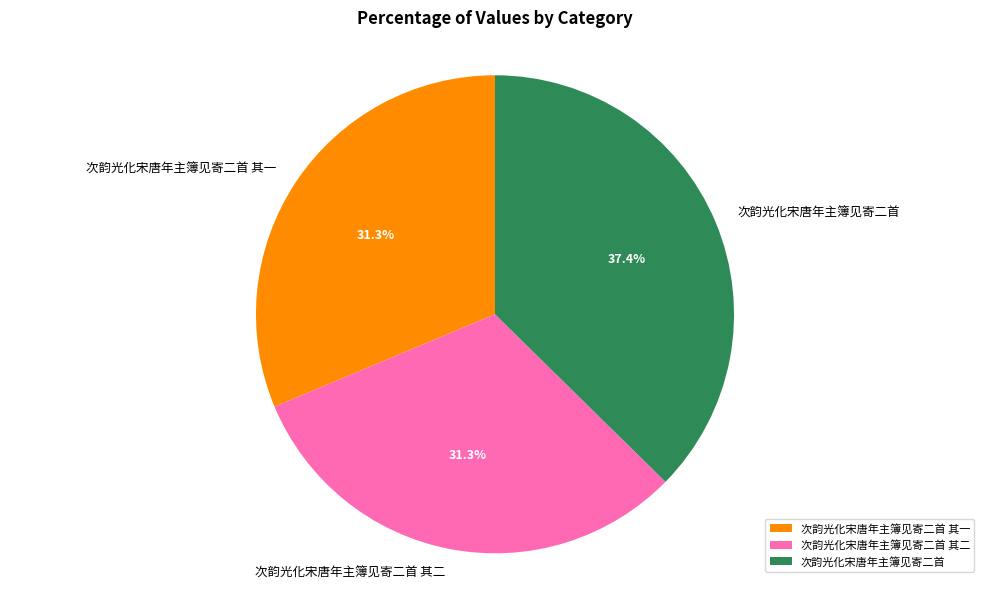

Does 次韵光化宋唐年主簿见寄二首 represent more than half of the total?

No